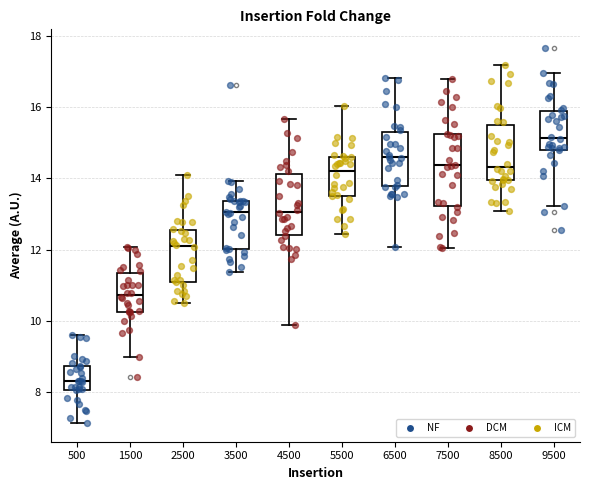

Reading left to right, read every box against the y-axis: the position of its median line, the range the box covers, and the ends of its whiskers. The values are not printed on the chart, so give them approximately, as read against the axis.

500: median 8.4, box 8.0 to 8.8, whiskers 7.2 to 9.6
1500: median 10.8, box 10.2 to 11.4, whiskers 9.0 to 12.0
2500: median 12.2, box 11.0 to 12.6, whiskers 10.4 to 14.2
3500: median 13.0, box 12.0 to 13.4, whiskers 11.4 to 14.0
4500: median 13.0, box 12.4 to 14.2, whiskers 9.8 to 15.6
5500: median 14.2, box 13.6 to 14.6, whiskers 12.4 to 16.0
6500: median 14.6, box 13.8 to 15.4, whiskers 12.0 to 16.8
7500: median 14.4, box 13.2 to 15.2, whiskers 12.0 to 16.8
8500: median 14.4, box 14.0 to 15.4, whiskers 13.0 to 17.2
9500: median 15.2, box 14.8 to 15.8, whiskers 13.2 to 17.0